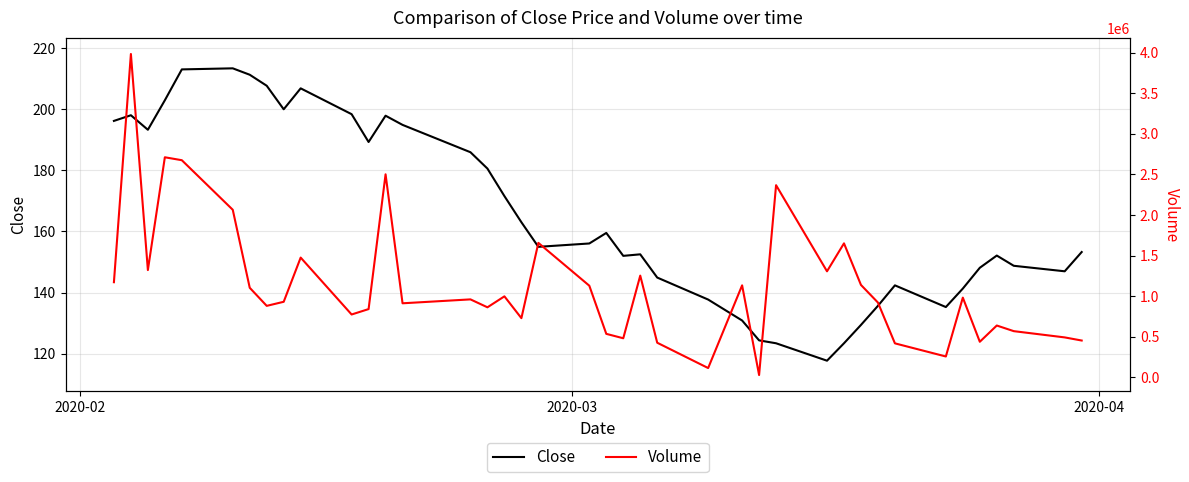

What is the maximum value for Close?

213.4